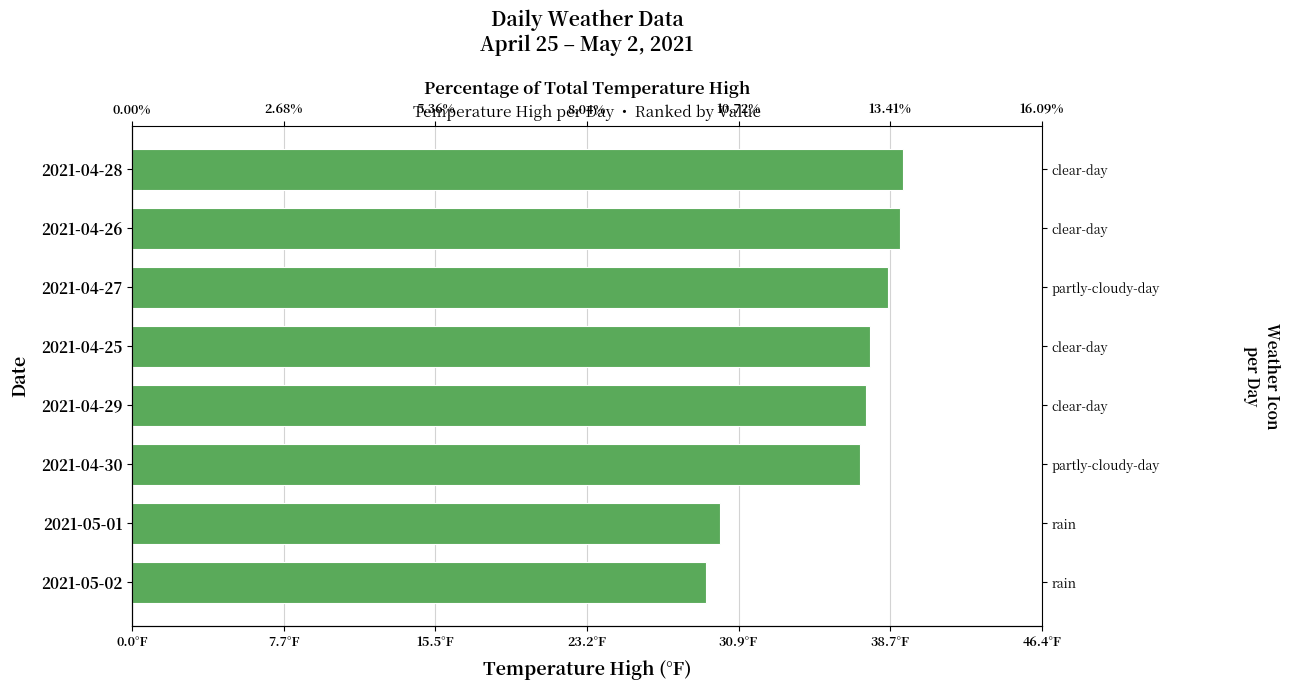

What is the sum of all values?

288.4